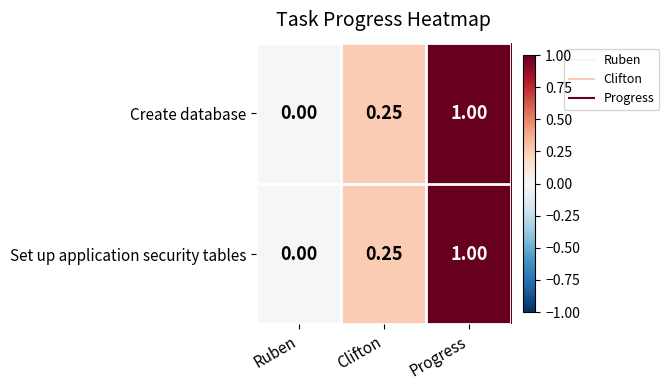

At which label is Set up application security tables closest to 0?

Ruben